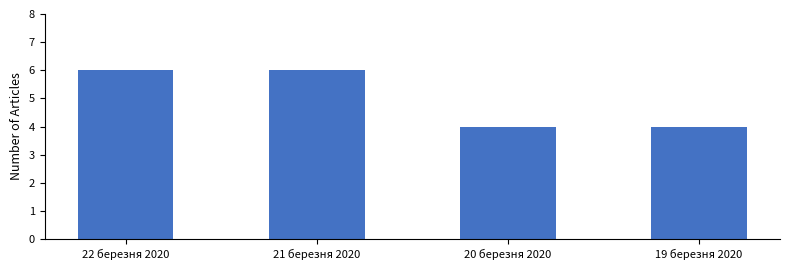

What is the smallest value displayed?

4